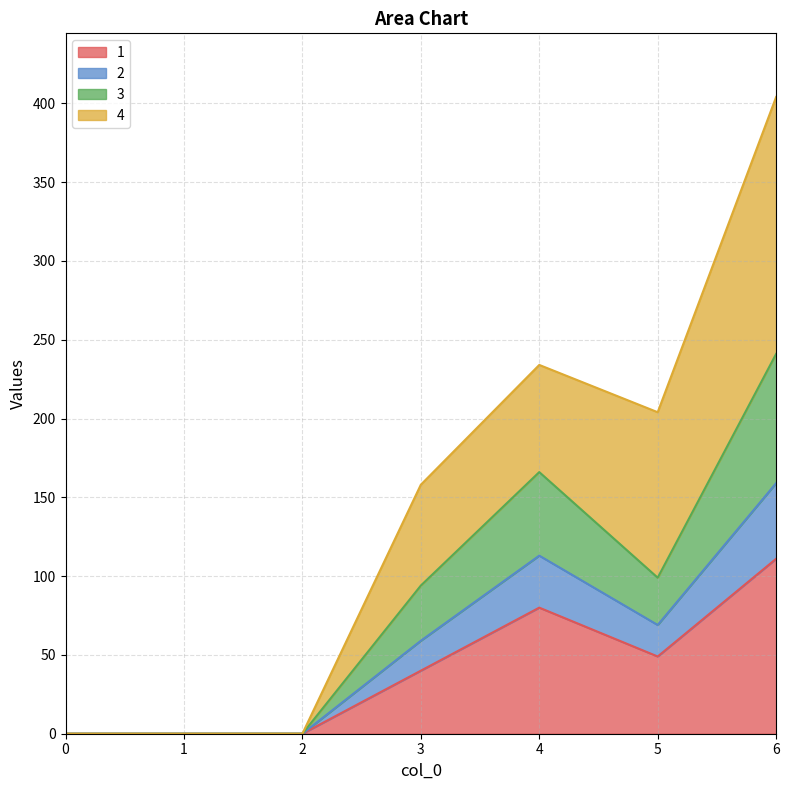

Where does the 2 series first go above 94?

4